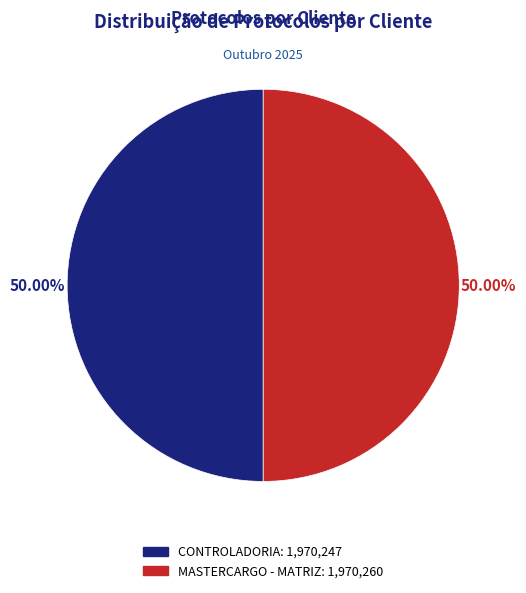

What percentage is NOT represented by CONTROLADORIA?

50.0%